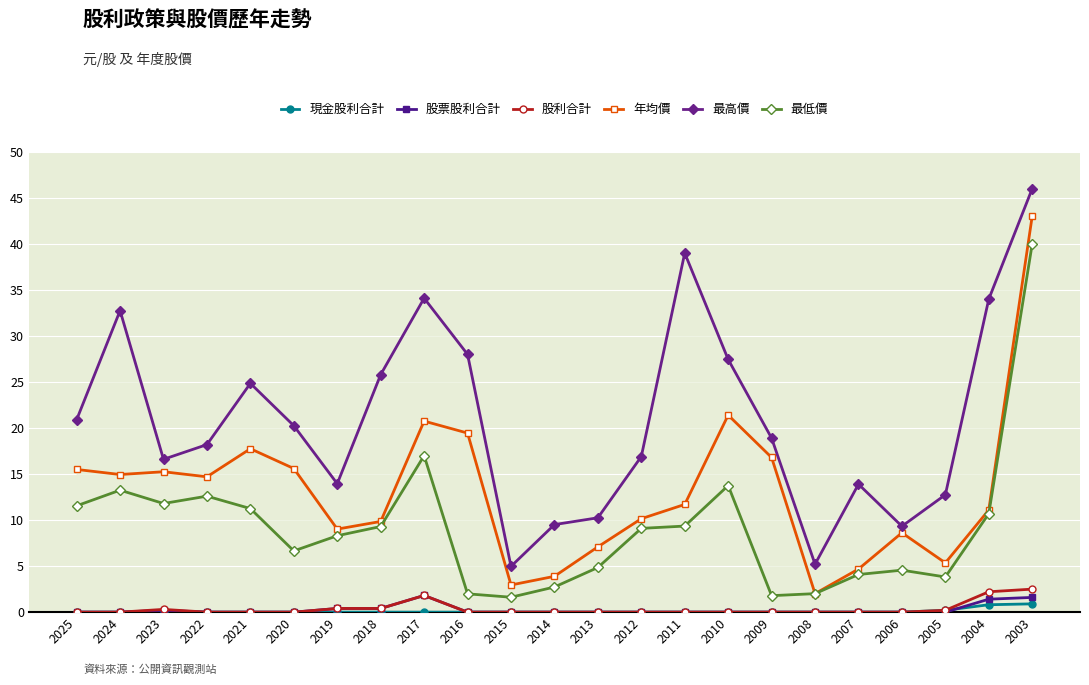

True or false: 最高價 and 現金股利合計 cross at least once.

False